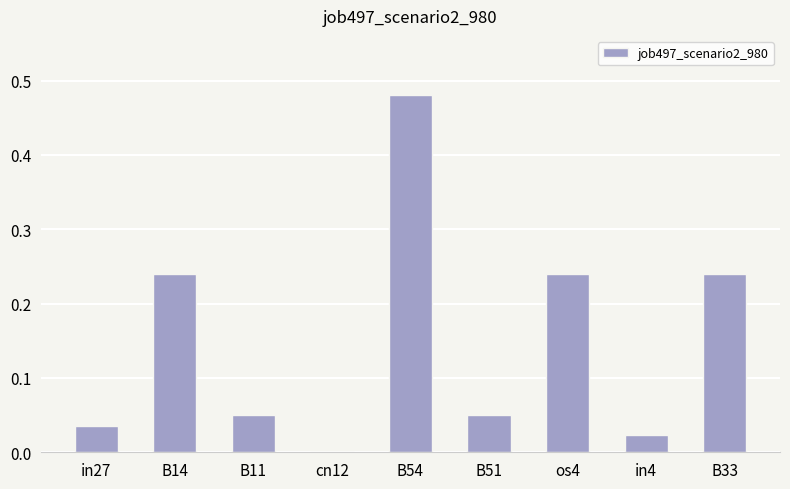

True or false: the data shows 0.0 at in4.

True